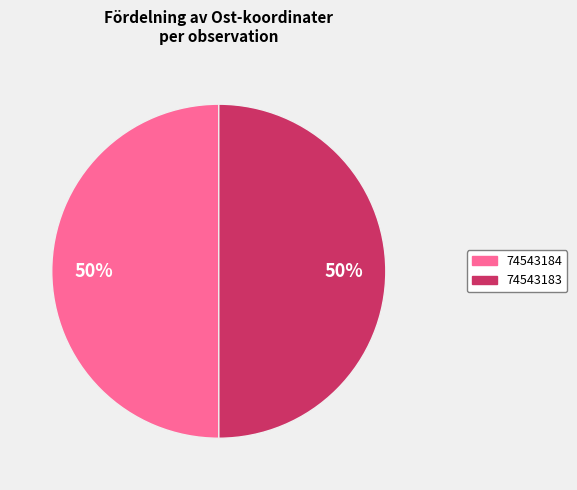

Do 74543183 and 74543184 together represent more than half of the pie?

Yes